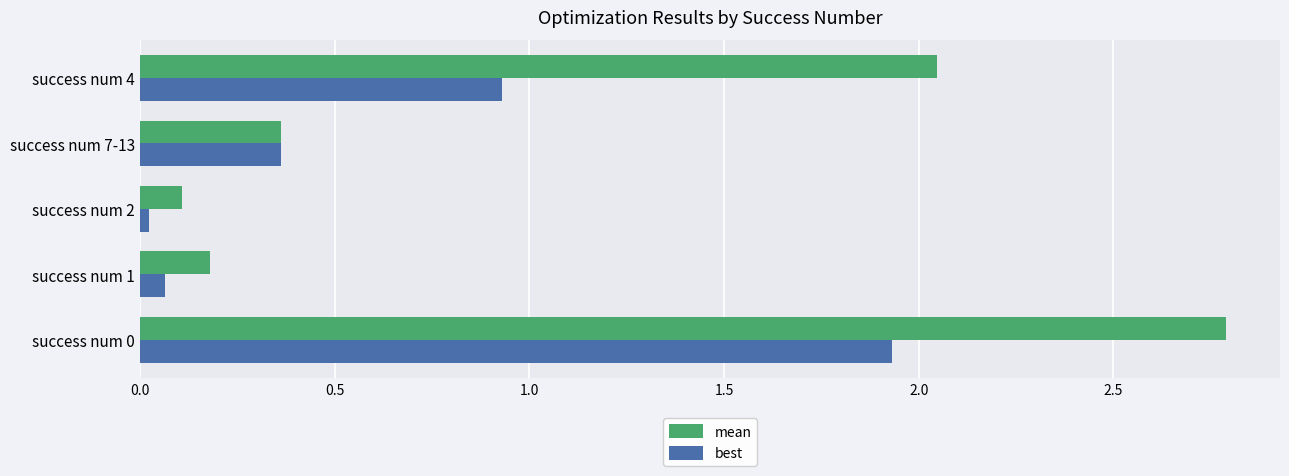

At which label is mean closest to 1?

success num 7-13